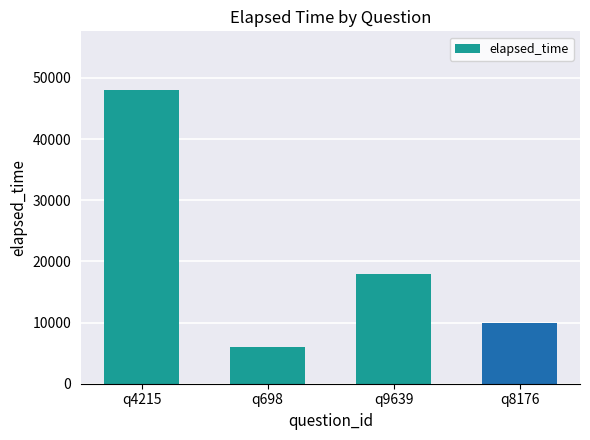

What is the smallest value displayed?

6000